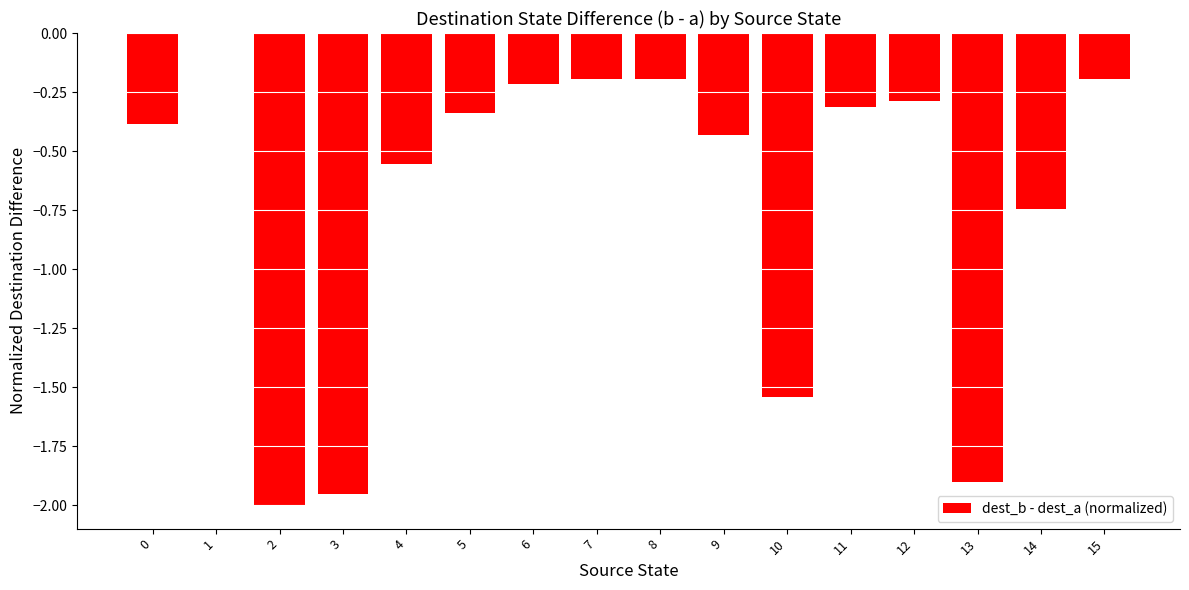

Are the bars horizontal?

No